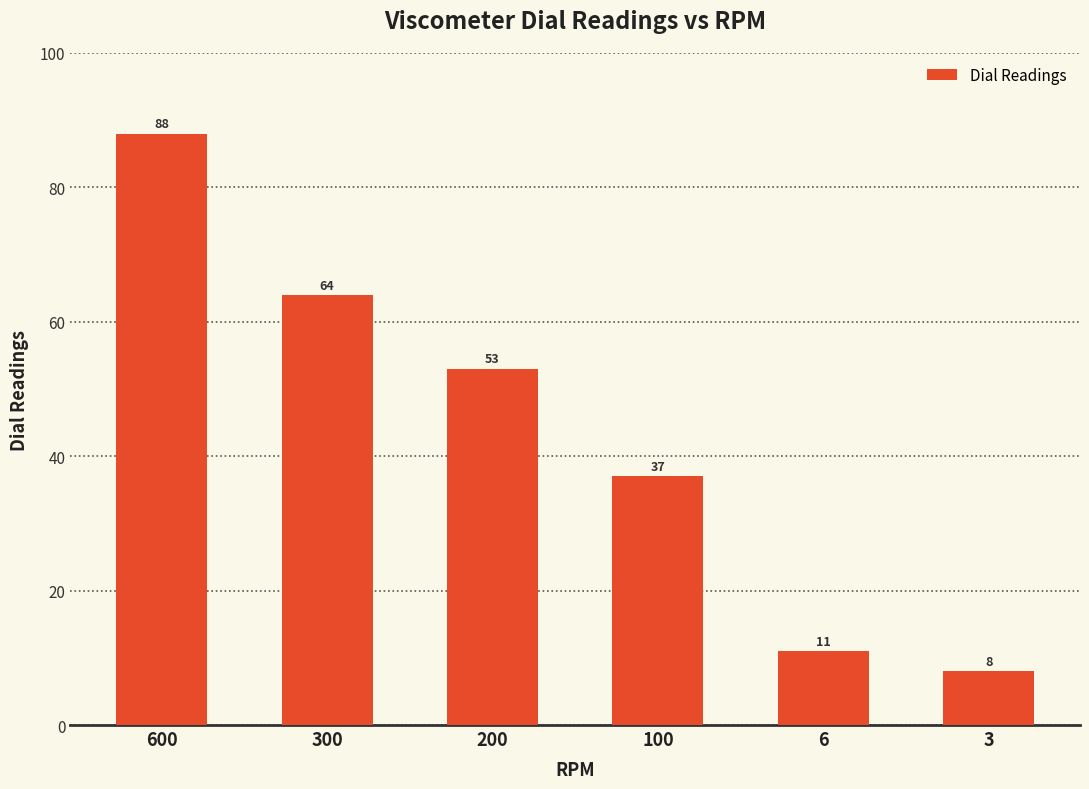

True or false: the data shows 13 at 3.

False